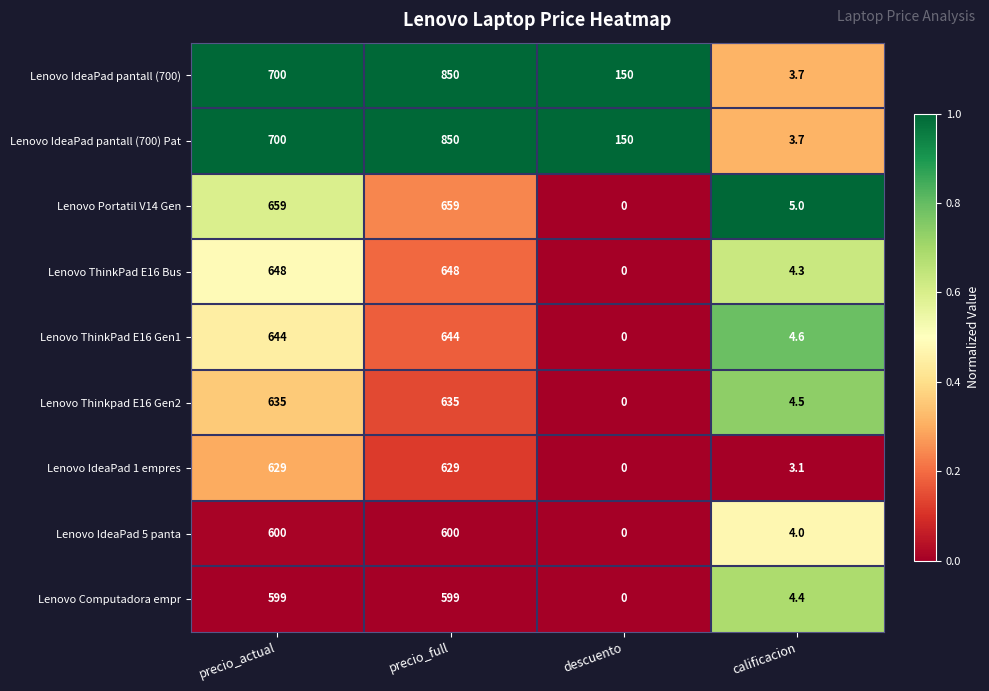

Count the number of data series in this chart.

9